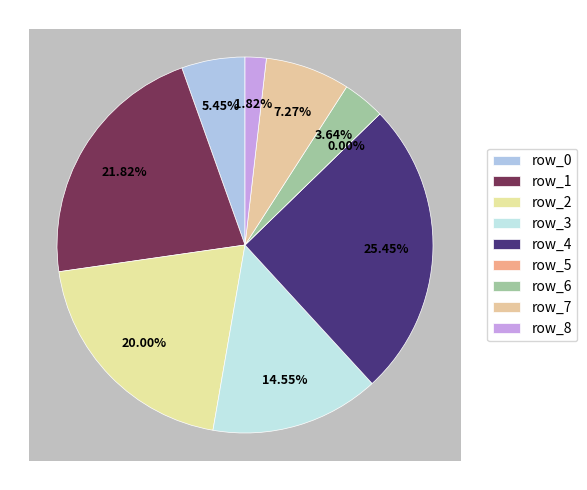

Is row_1 the majority of the pie?

No